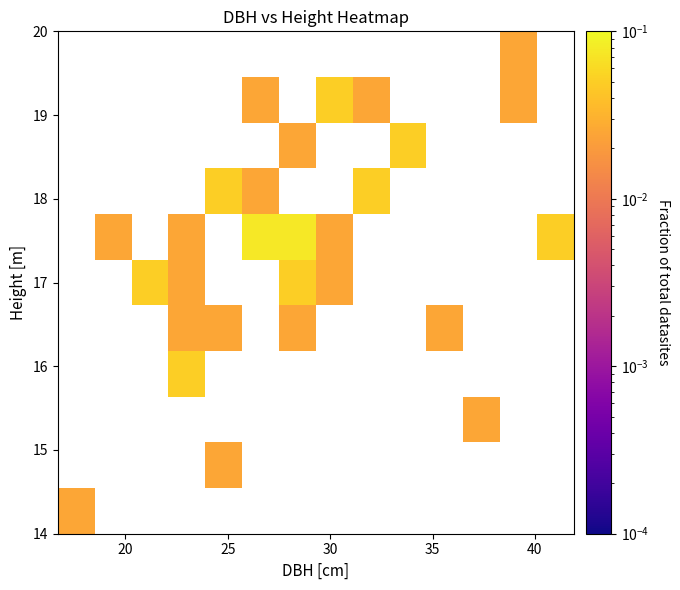

How many distinct data groups are displayed?

11